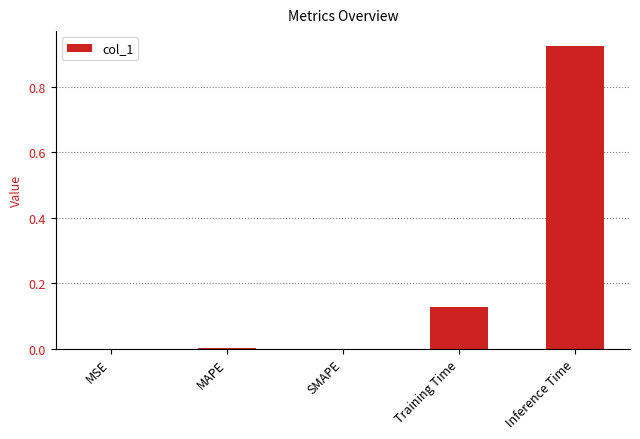

True or false: the data shows 0.0 at Training Time.

False